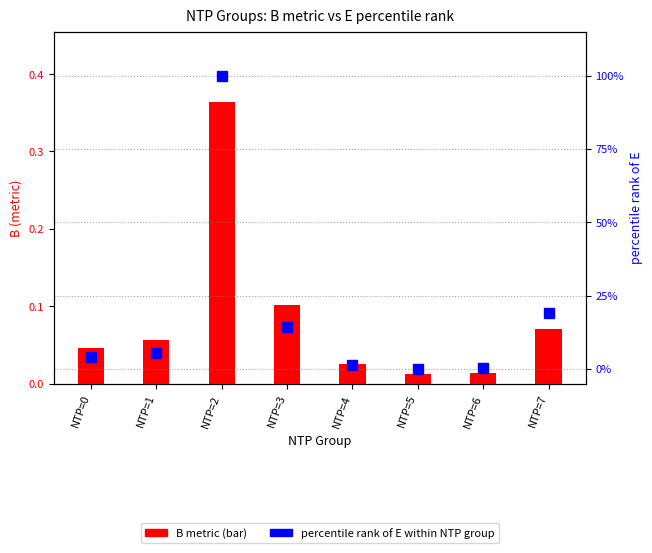

What are all the series names shown in the legend?

B metric, percentile rank of E